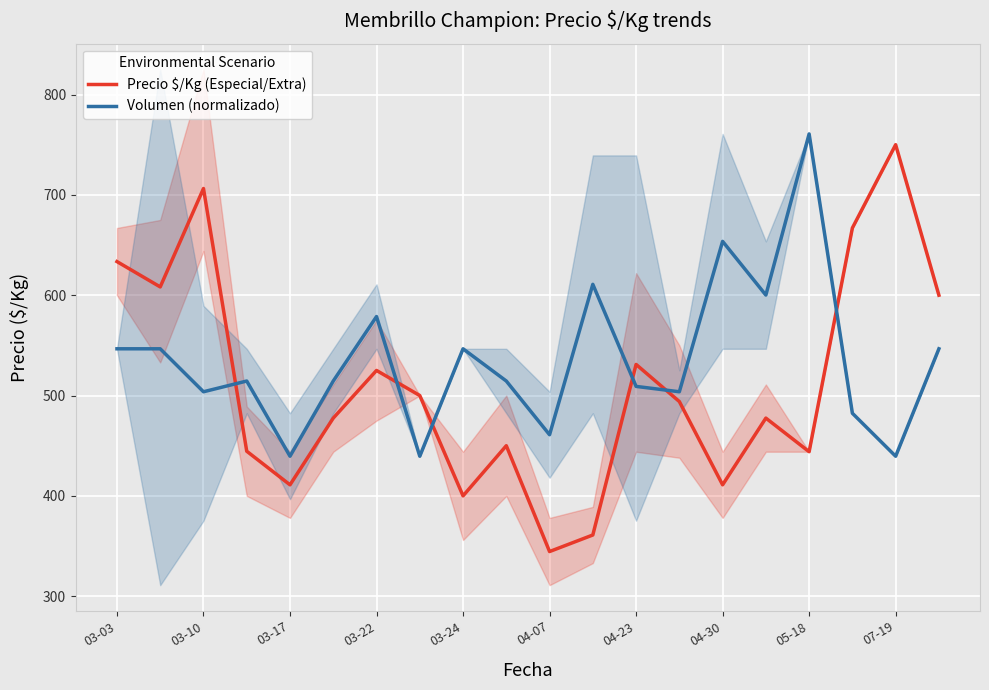

What is the minimum value shown in the chart?

344.5